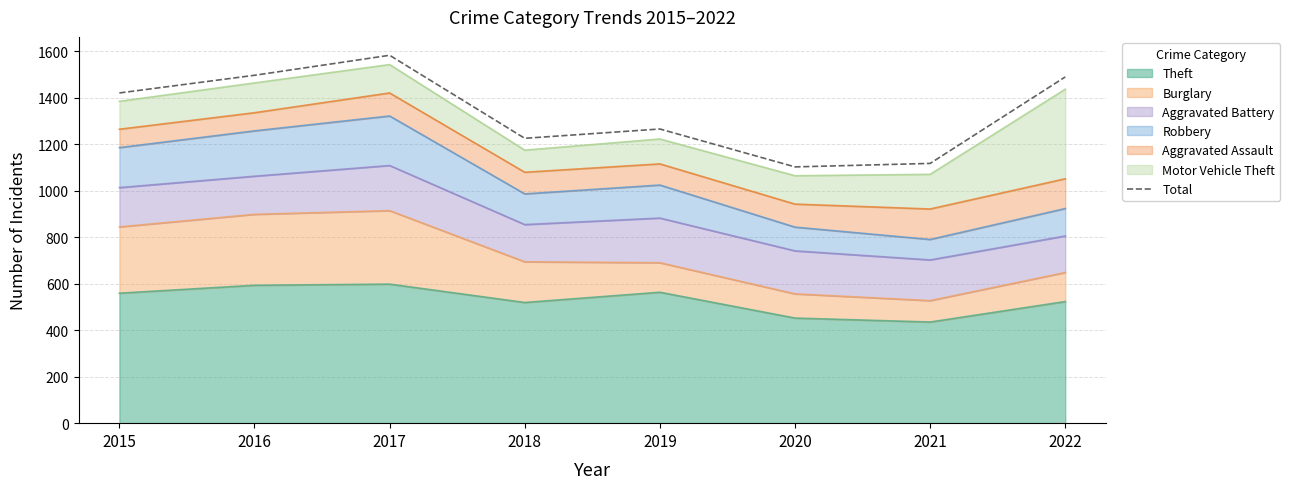

At which category does the data reach its first local valley?

2018